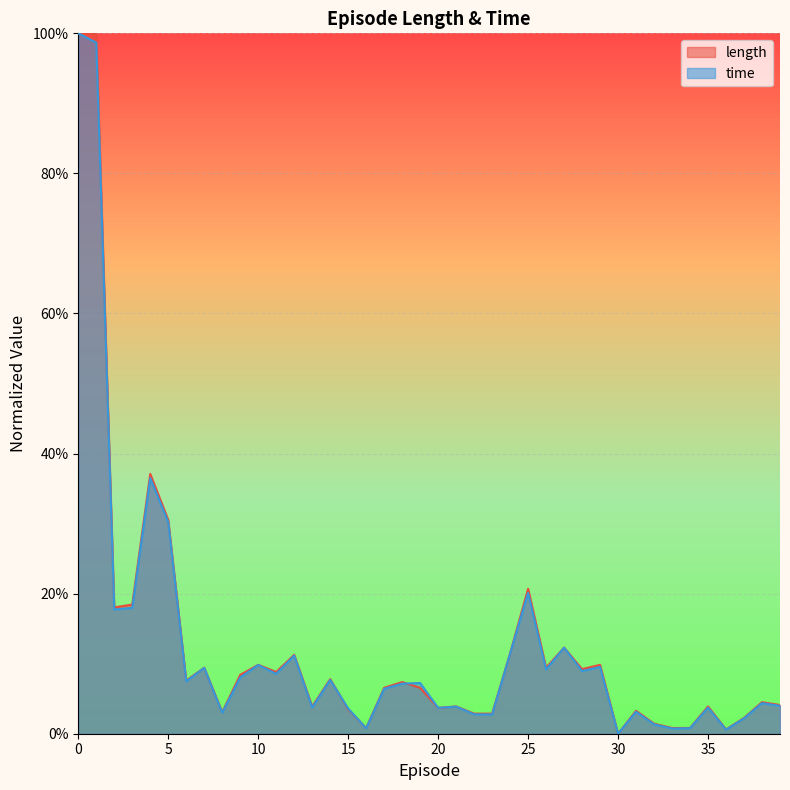

How many intersections are there between length and time?

4